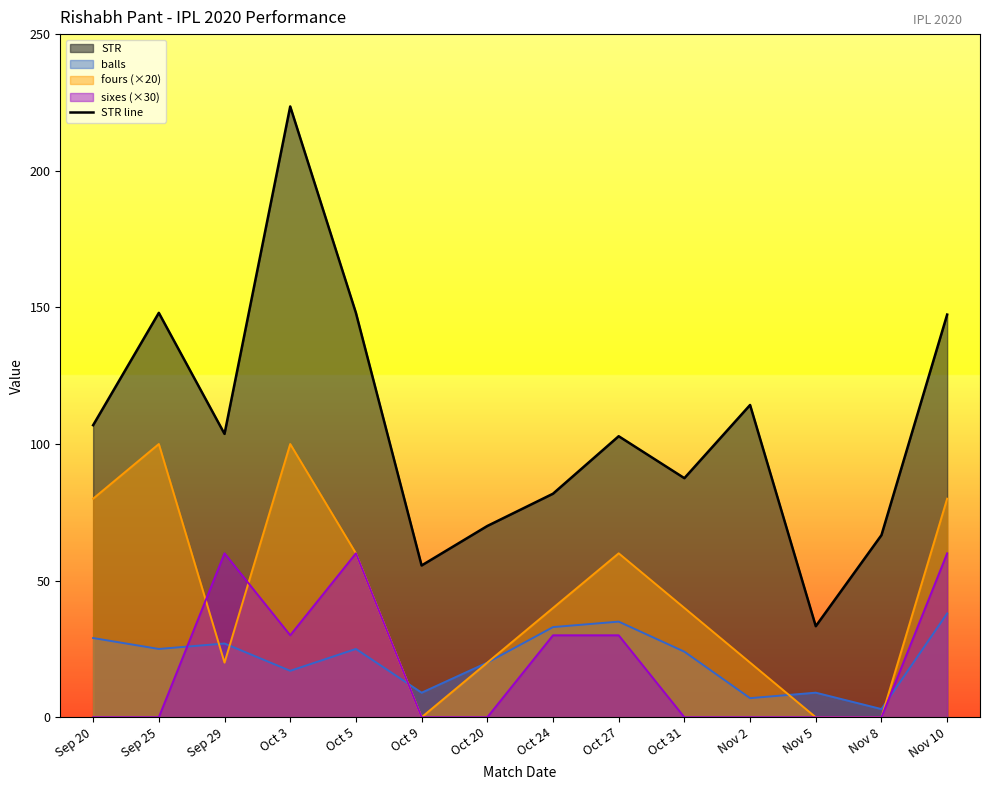

Rank the categories by value from lowest to highest.

Nov 5, Oct 9, Nov 8, Oct 20, Oct 24, Oct 31, Oct 27, Sep 29, Sep 20, Nov 2, Nov 10, Sep 25, Oct 5, Oct 3